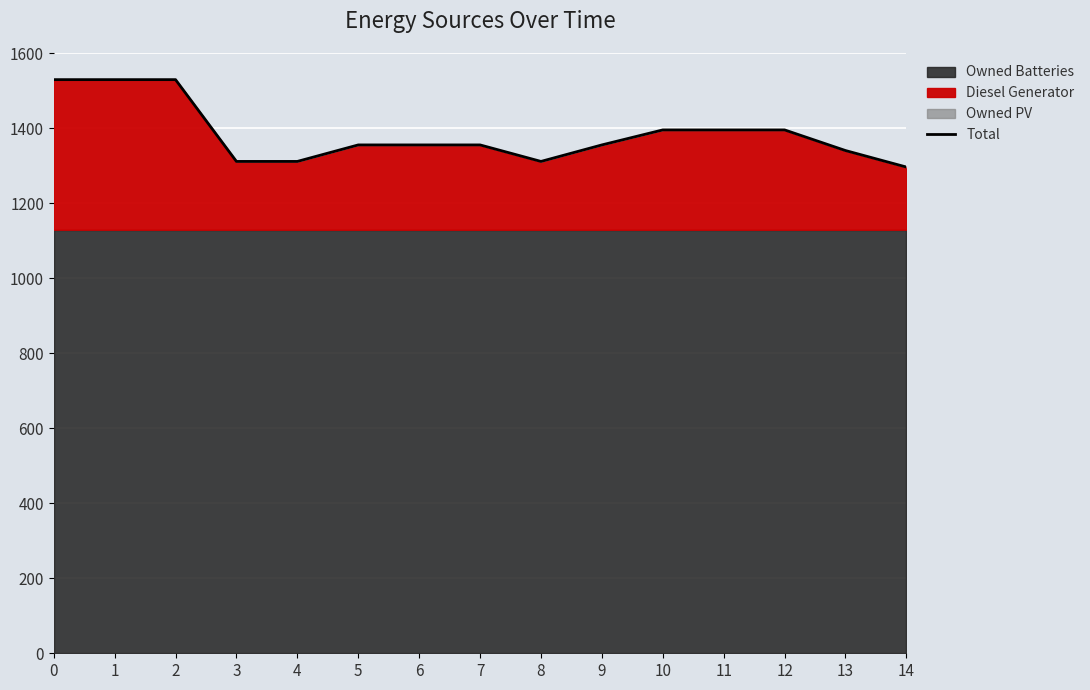

What is the value of the 8th point from the left?

1355